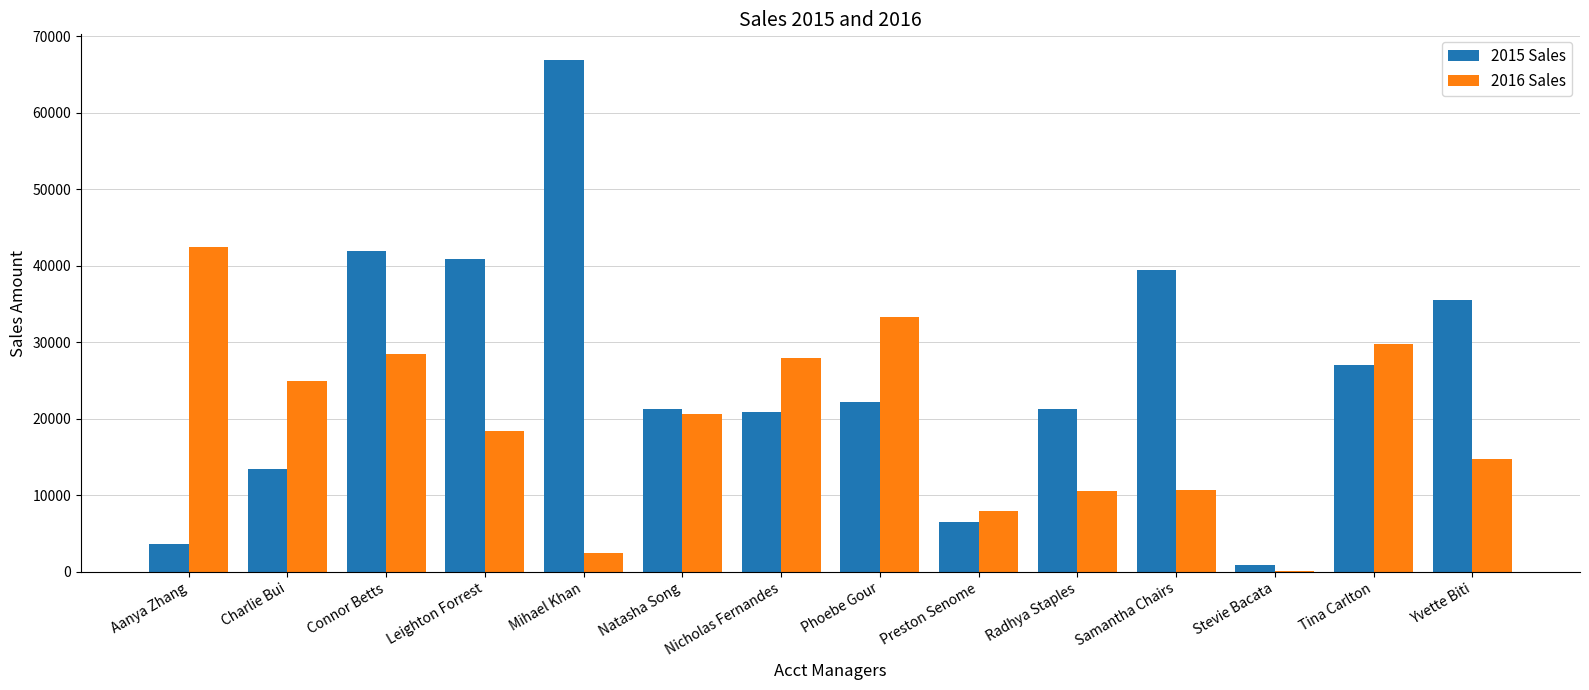

What is the sum of all 2015 Sales values?

361480.8